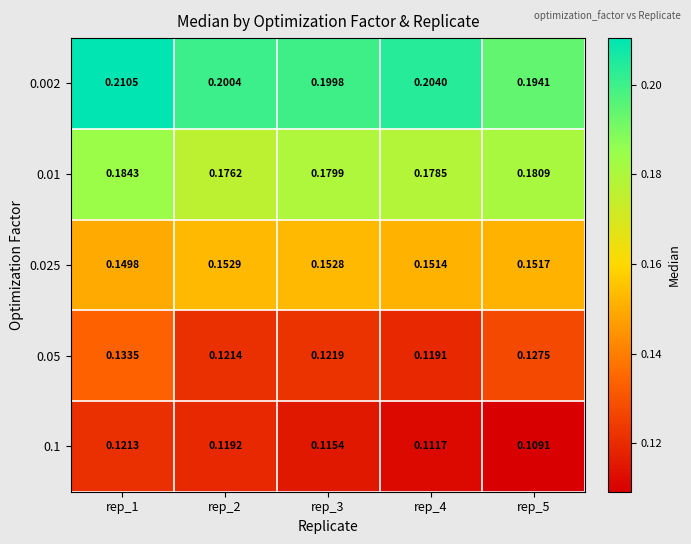

How many data points does each series have?

5